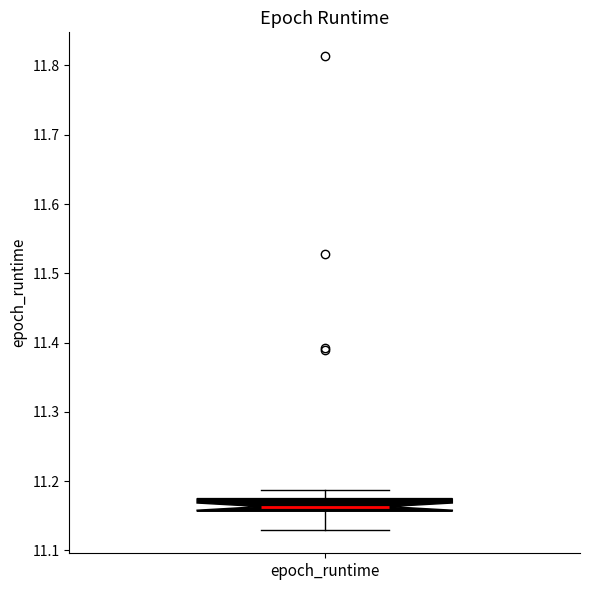

Read this box plot against the y-axis: the position of the median line, the range covered by the box, and the ends of both whiskers. The values are not printed on the chart, so give them approximately, as read against the axis.

median 11.16 (inside the box), box 11.16 to 11.17, whiskers 11.13 to 11.19